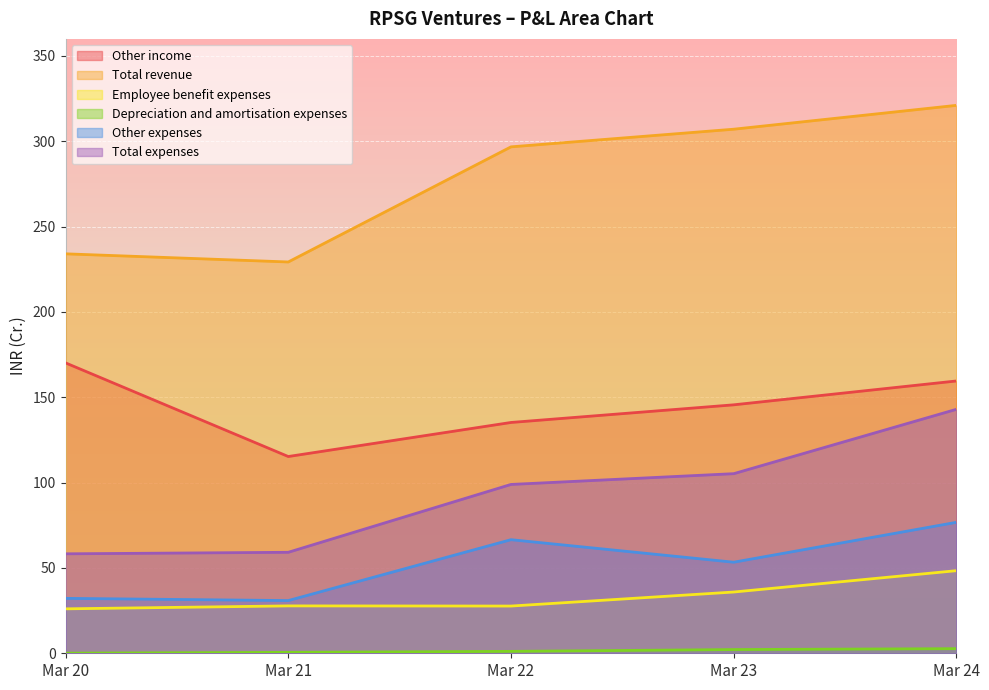

The Other income series shows 45.6 at Mar 21. True or false?

False